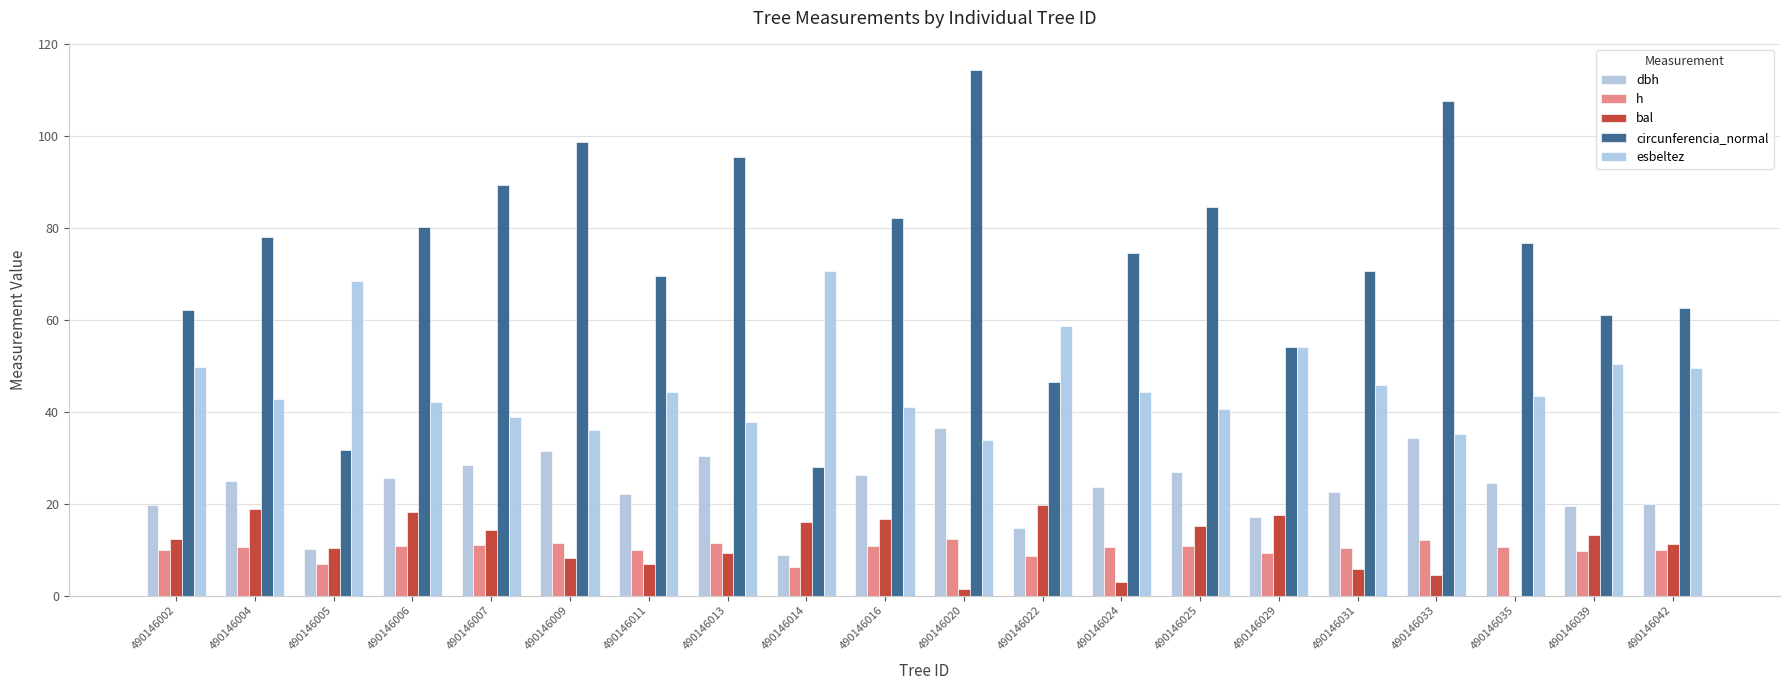

What is the value of the circunferencia_normal bar at the 10th from the left?

82.1